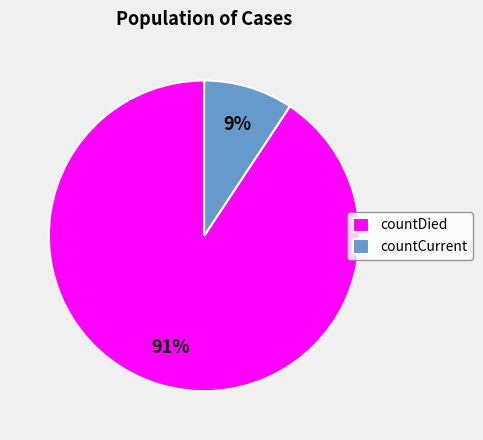

How many slices are in this pie chart?

2